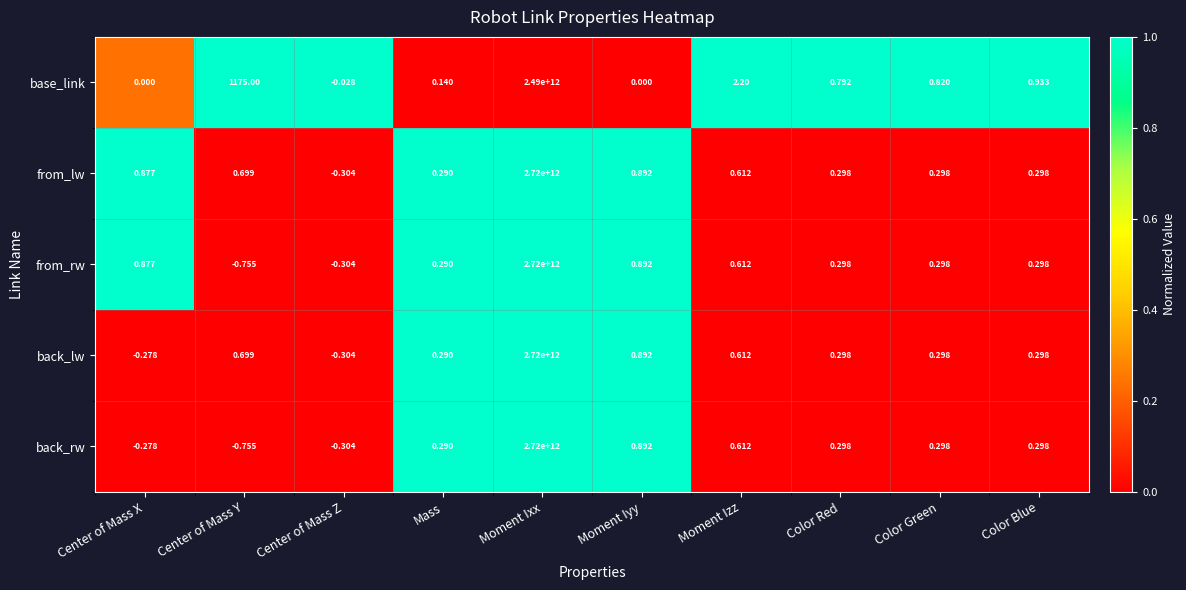

Where is from_lw nearest to the value 1359999999999?

Moment Iyy